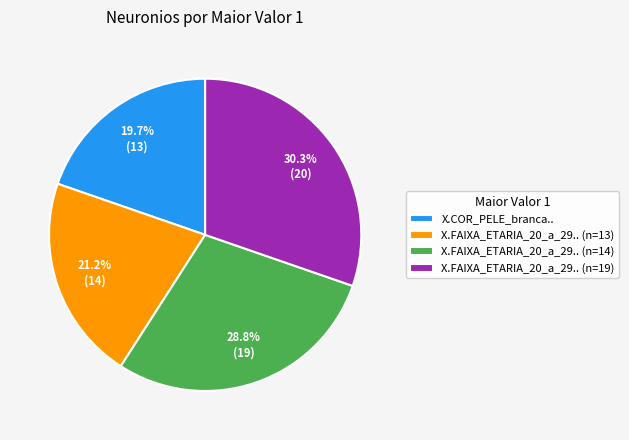

How many slices are in this pie chart?

4